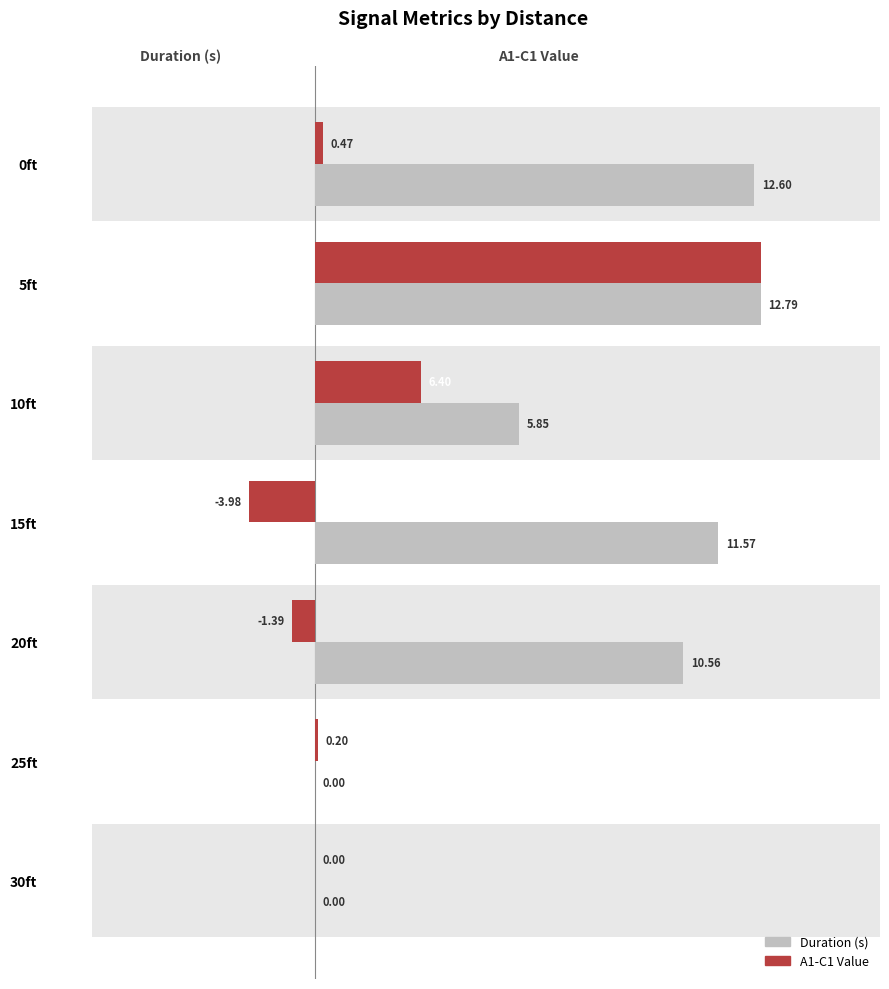

Which series has the widest spread of values?

A1-C1 Value